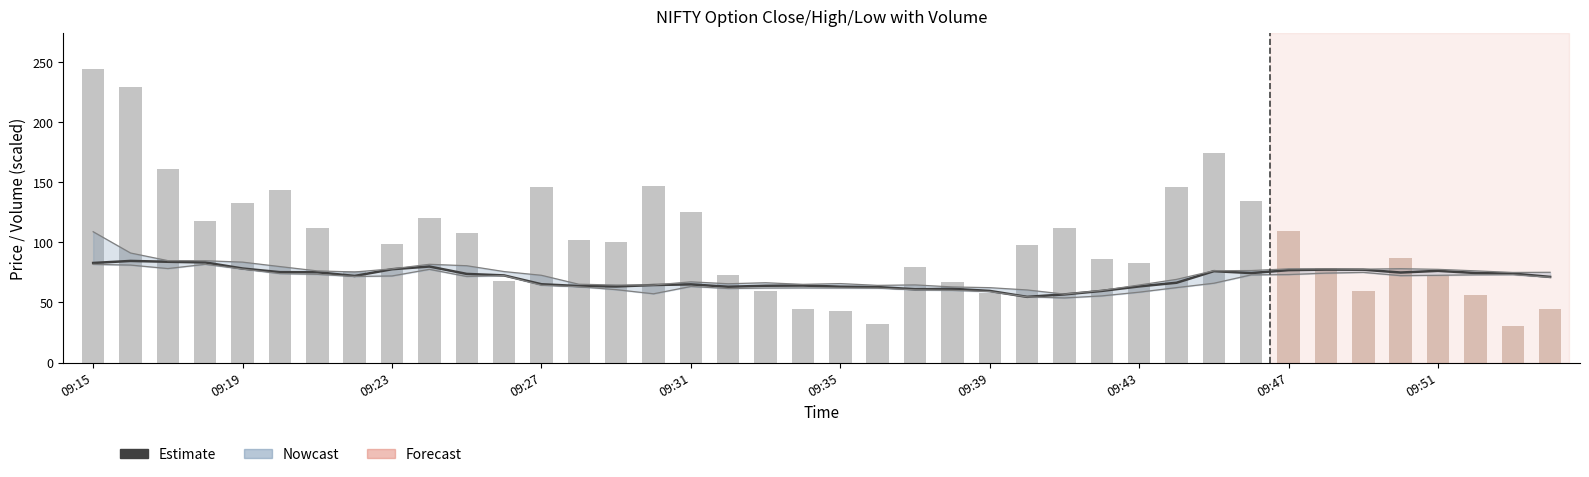

Reading right to left, transcribe all the data shown in this chart.

close: 71.2	74.0	74.5	76.3	74.9	77.2	77.3	76.9	74.5	76.0	66.4	63.4	59.6	56.7	54.6	59.6	61.4	61.0	62.8	63.1	64.0	63.9	63.0	65.0	64.5	63.3	63.6	65.2	72.5	73.8	79.9	77.7	72.0	75.2	75.2	78.2	83.3	83.8	84.5	82.8
high: 75.1	75.0	76.3	77.5	78.1	77.7	78.0	78.0	76.5	76.4	69.2	64.5	60.0	57.0	60.4	62.3	62.9	64.6	64.2	65.7	65.0	66.4	65.5	67.2	64.5	64.5	65.2	72.6	75.7	80.5	81.8	78.0	75.3	76.2	79.8	83.5	84.7	84.8	91.2	108.8
low: 71.0	73.1	73.0	72.6	72.3	75.0	74.4	73.2	73.0	66.0	62.4	58.5	55.5	53.8	54.6	59.0	60.0	60.5	61.9	62.0	62.1	62.0	61.6	63.3	57.2	60.6	63.0	64.3	72.3	71.6	77.5	72.0	71.6	73.4	74.0	77.8	81.8	78.2	81.1	81.7